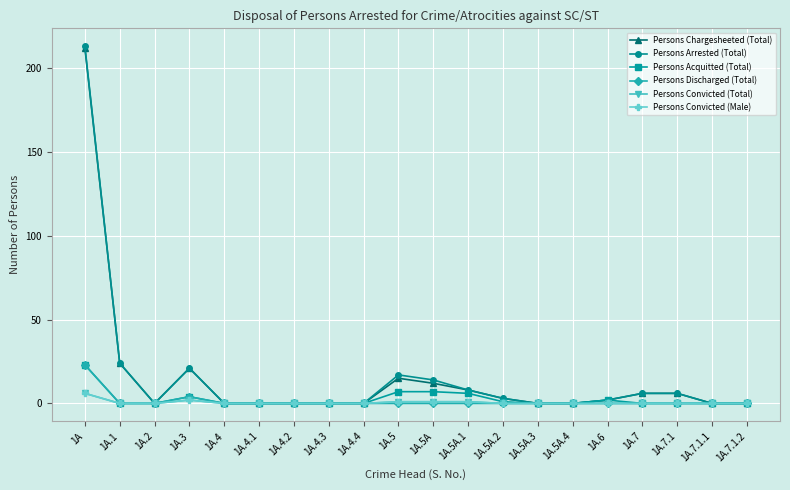

The value of Persons Acquitted (Total) at 1A.7.1.2 is -10. True or false?

False